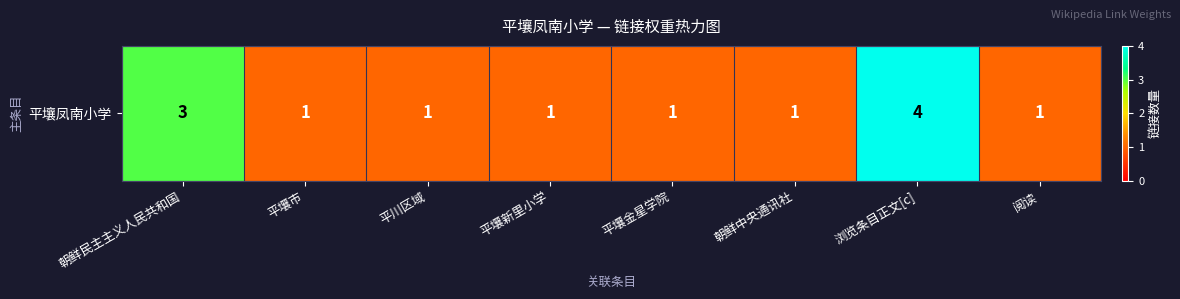

Which label corresponds to the smallest value in the chart?

平壤市